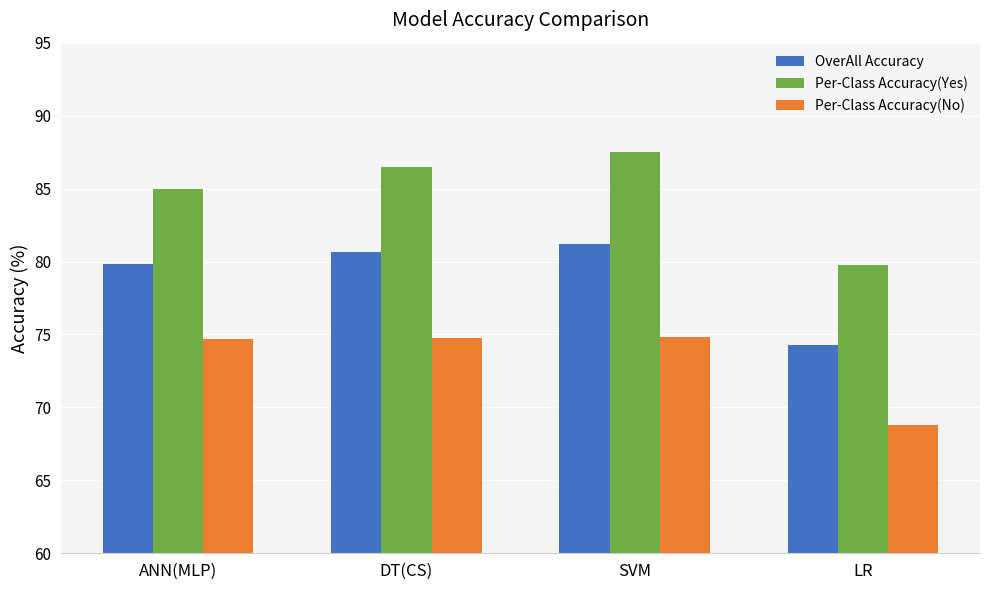

The OverAll Accuracy series shows 80.7 at DT(CS). True or false?

True